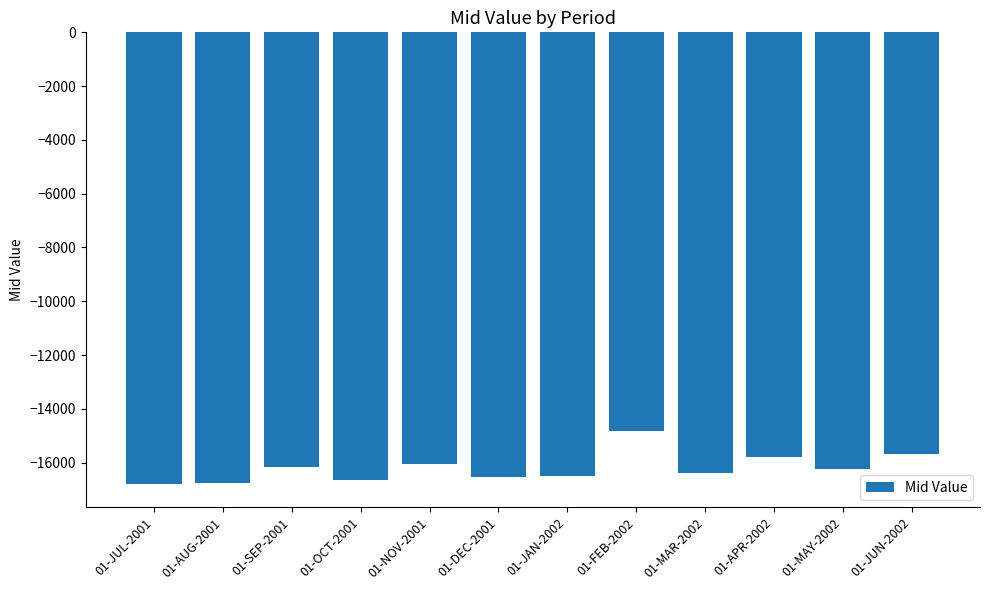

How many data points are less than -16256?

7